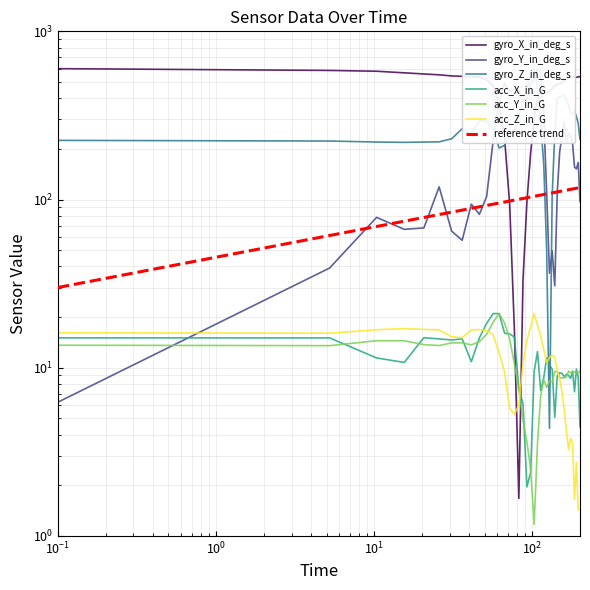

Which series has the largest range (max minus min)?

gyro_X_in_deg_s